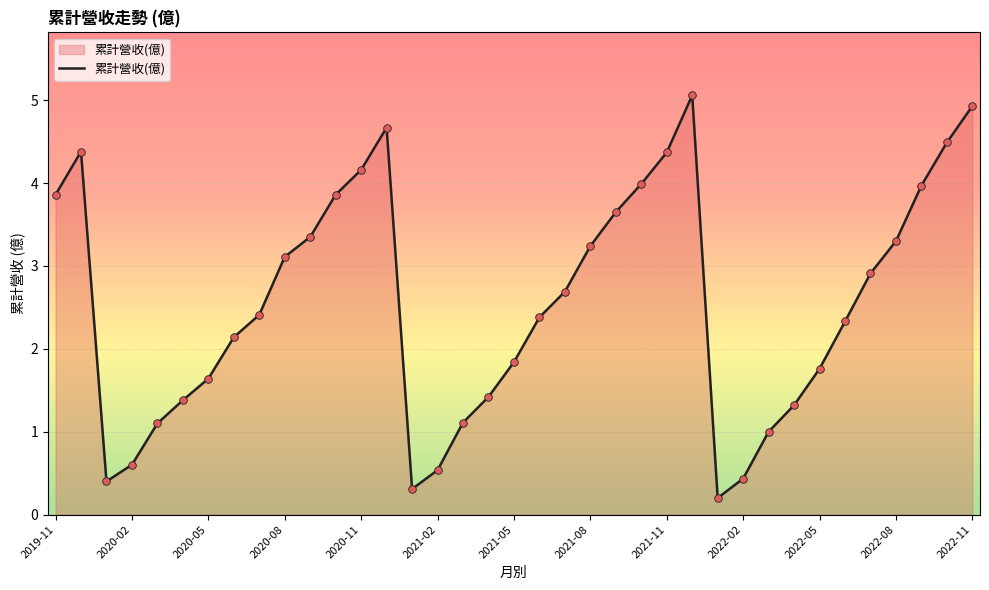

What is the greatest value displayed?

5.1